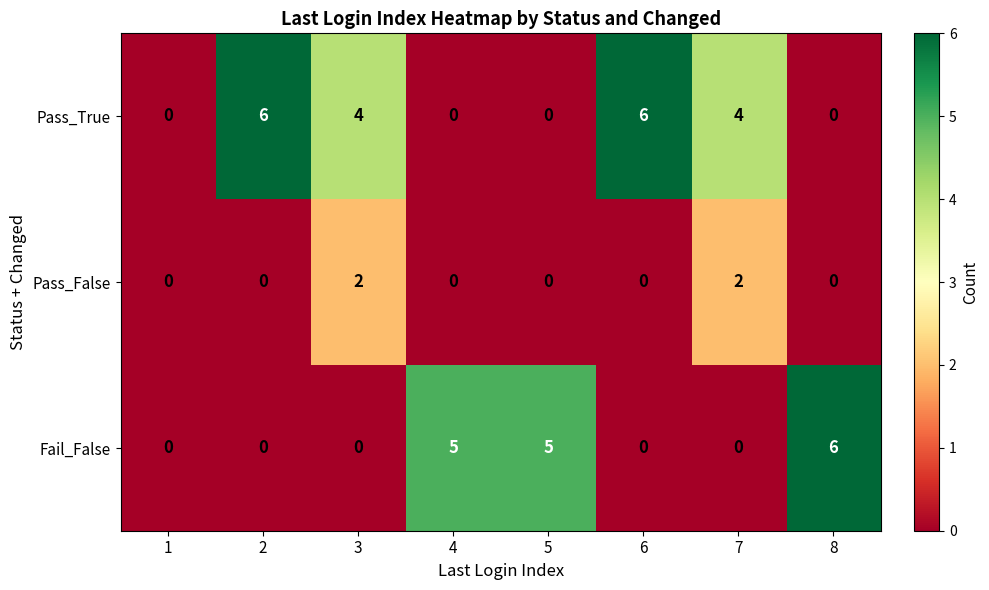

Count the number of categories in the chart.

8